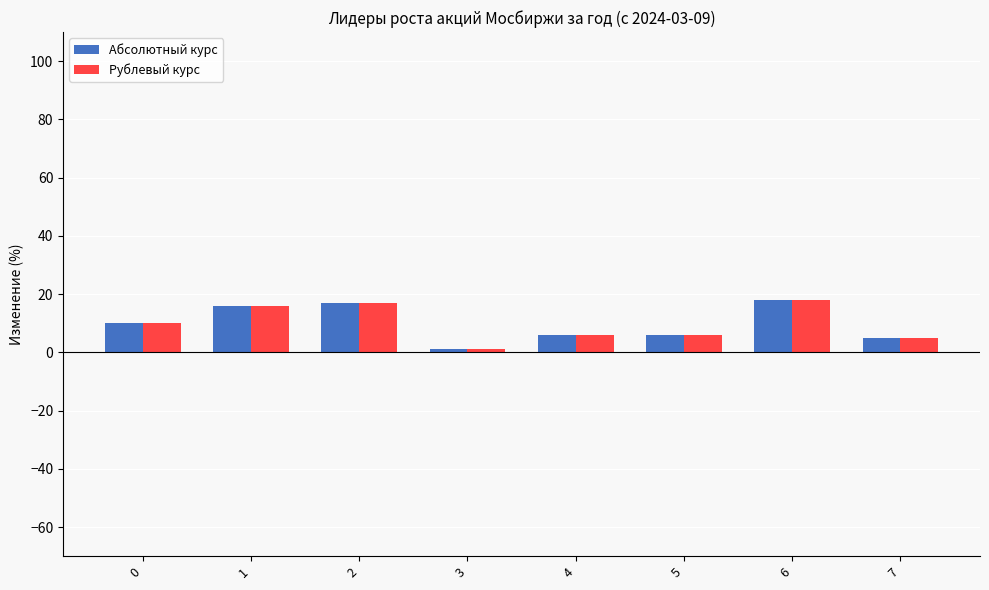

What is the average value of the Абсолютный курс series?

10